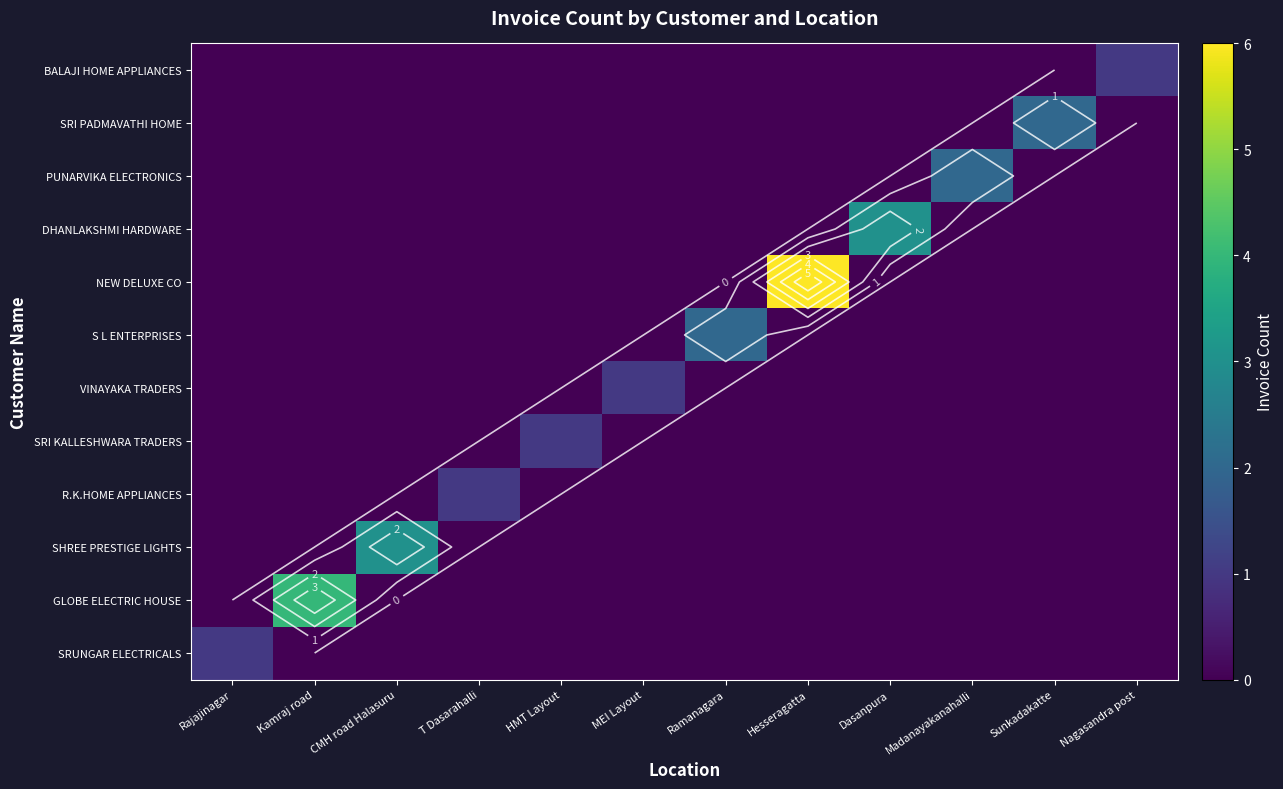

What is the spread (max minus min) of values at Sunkadakatte?

2